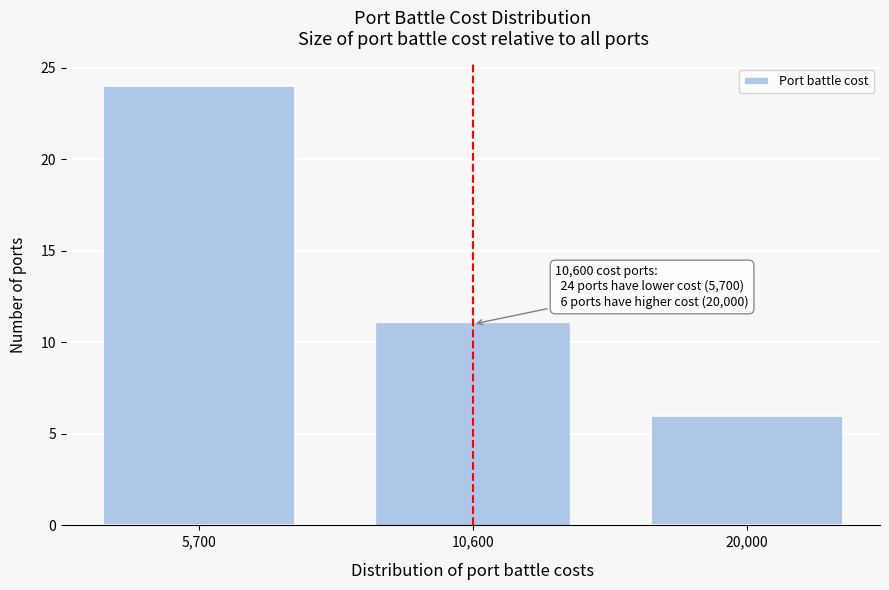

Reading left to right, list all the values displayed in this chart.

24	11	6